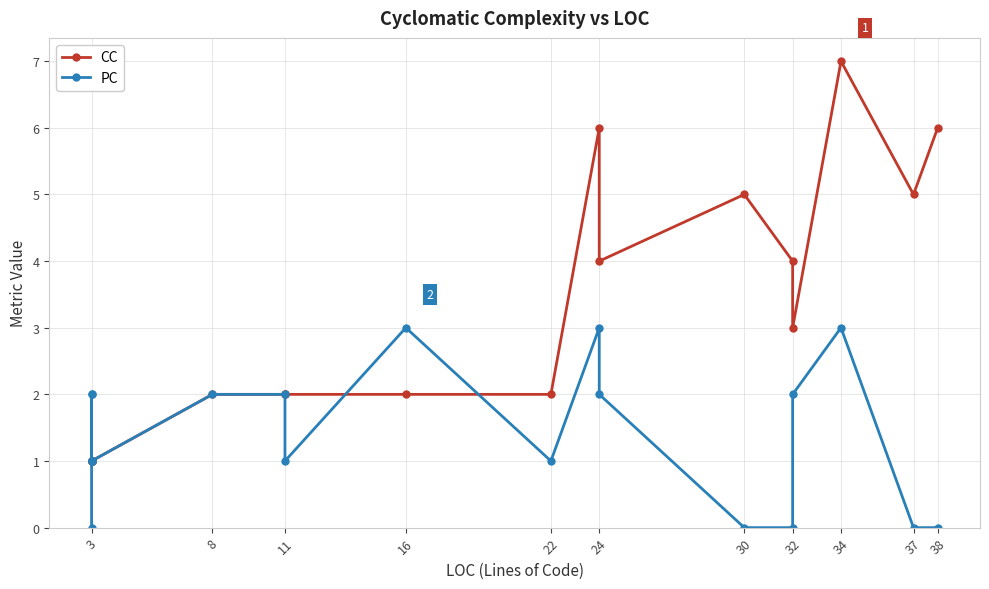

What is the value of the PC point at the 17th from the left?

3